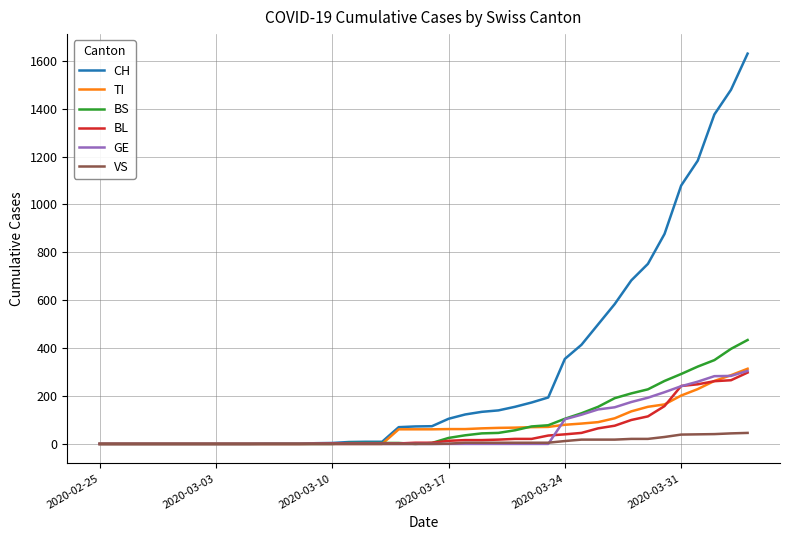

Which series has the largest total across all categories?

CH